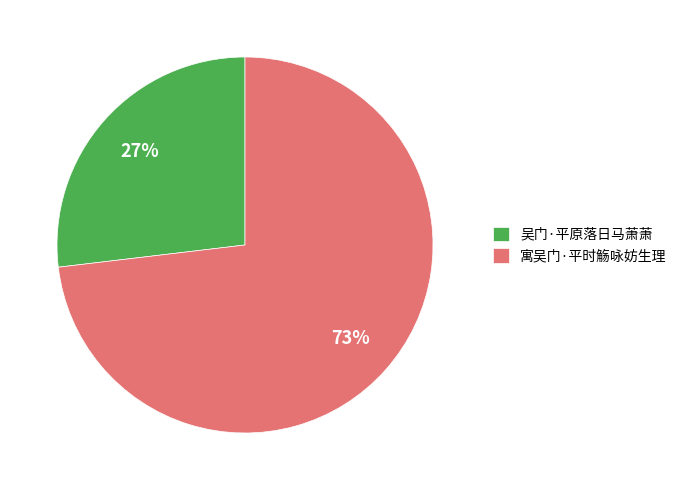

Combined, do 寓吴门·平时觞咏妨生理 and 吴门·平原落日马萧萧 account for over 50%?

Yes